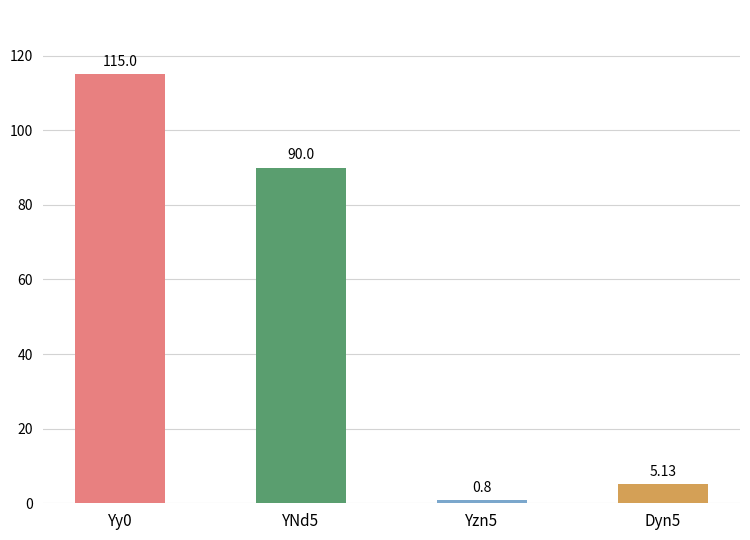

What is the label of the 3rd bar from the right?

YNd5